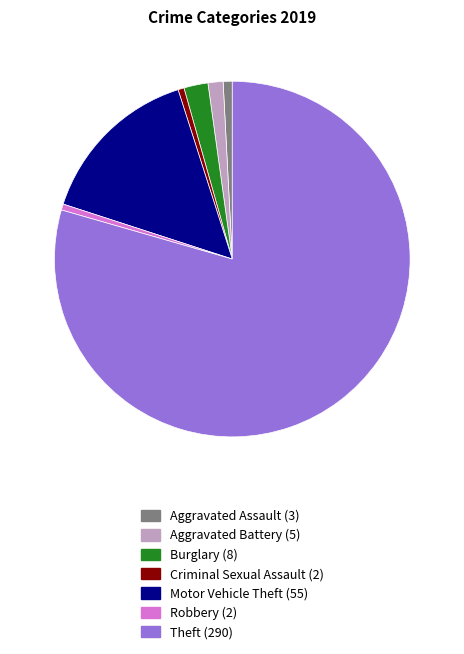

What is the largest slice in the pie chart?

Theft